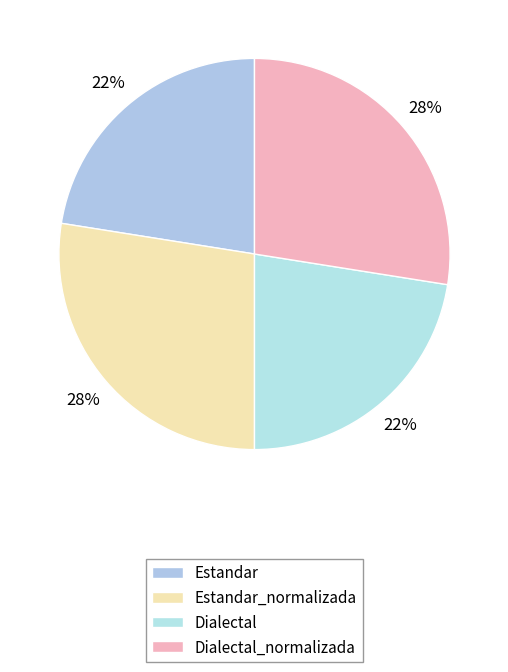

What portion of the pie excludes Estandar_normalizada?

72.5%